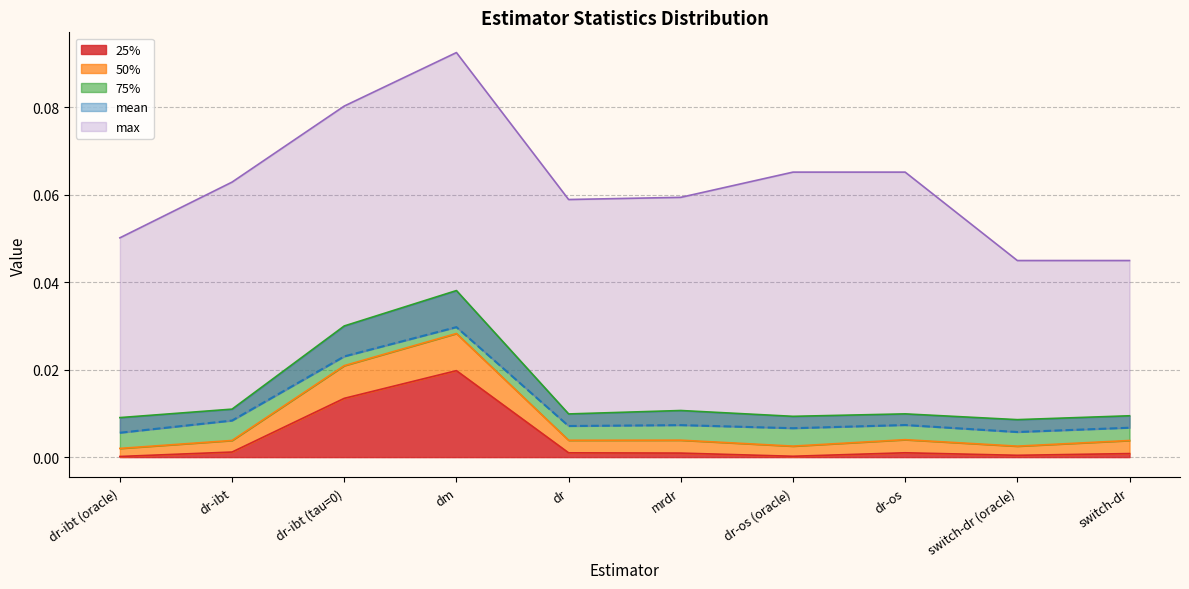

Reading left to right, list all the values displayed in this chart.

mean: dr-ibt (oracle)=0.0	dr-ibt=0.0	dr-ibt (tau=0)=0.0	dm=0.0	dr=0.0	mrdr=0.0	dr-os (oracle)=0.0	dr-os=0.0	switch-dr (oracle)=0.0	switch-dr=0.0
25%: dr-ibt (oracle)=0.0	dr-ibt=0.0	dr-ibt (tau=0)=0.0	dm=0.0	dr=0.0	mrdr=0.0	dr-os (oracle)=0.0	dr-os=0.0	switch-dr (oracle)=0.0	switch-dr=0.0
50%: dr-ibt (oracle)=0.0	dr-ibt=0.0	dr-ibt (tau=0)=0.0	dm=0.0	dr=0.0	mrdr=0.0	dr-os (oracle)=0.0	dr-os=0.0	switch-dr (oracle)=0.0	switch-dr=0.0
75%: dr-ibt (oracle)=0.0	dr-ibt=0.0	dr-ibt (tau=0)=0.0	dm=0.0	dr=0.0	mrdr=0.0	dr-os (oracle)=0.0	dr-os=0.0	switch-dr (oracle)=0.0	switch-dr=0.0
max: dr-ibt (oracle)=0.1	dr-ibt=0.1	dr-ibt (tau=0)=0.1	dm=0.1	dr=0.1	mrdr=0.1	dr-os (oracle)=0.1	dr-os=0.1	switch-dr (oracle)=0.0	switch-dr=0.0